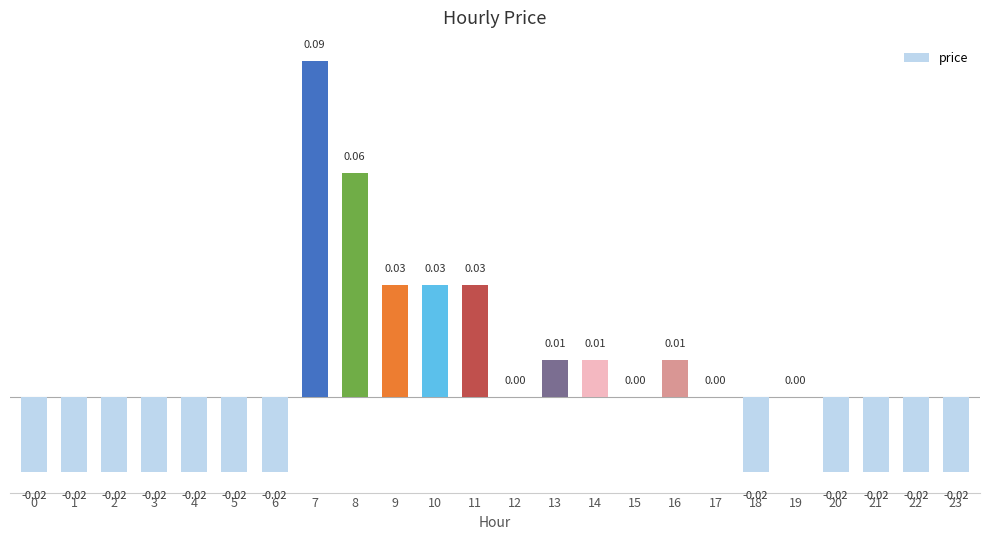

Between 14 and 6, which is larger?

14